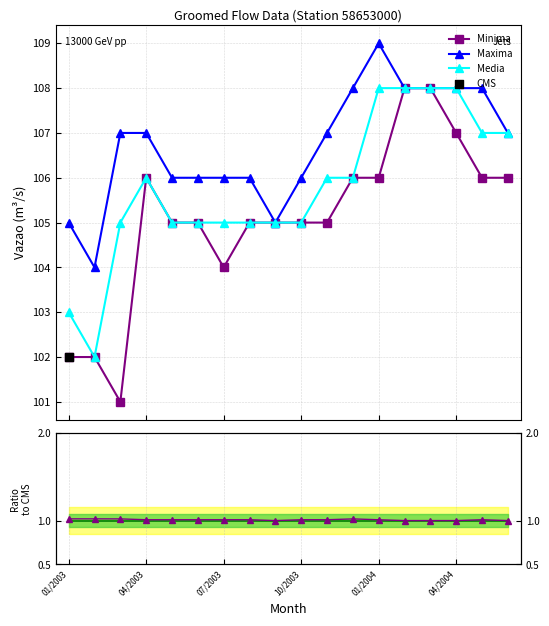

Which series has the largest total across all categories?

Maxima